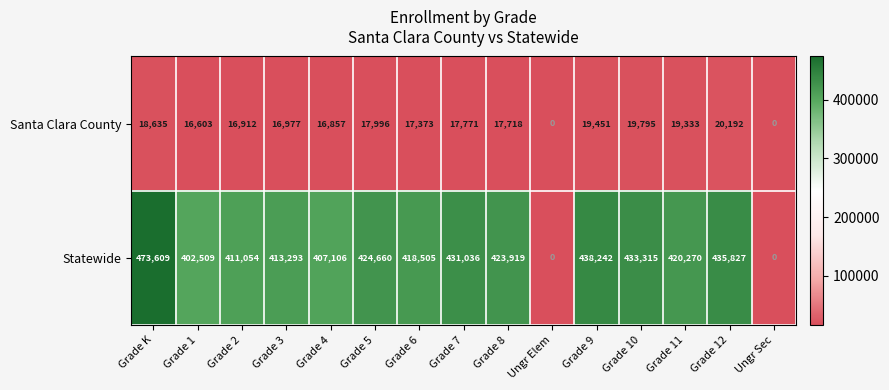

Which category has the highest value in the Statewide series?

Grade K